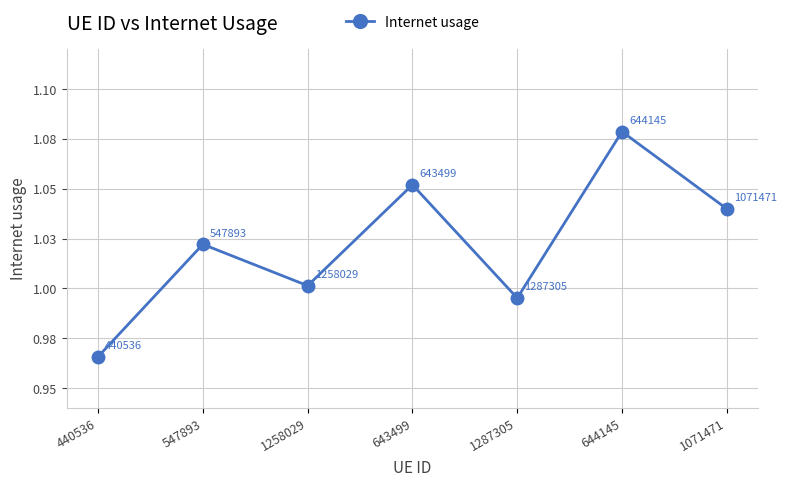

True or false: there are more than 1 points higher than both neighbors.

True